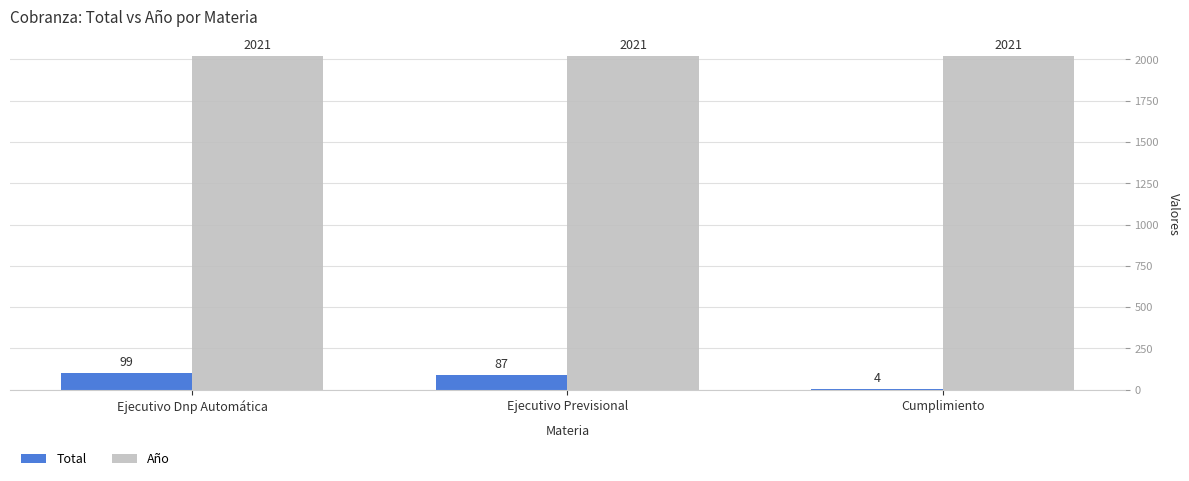

How many series are shown in this chart?

2